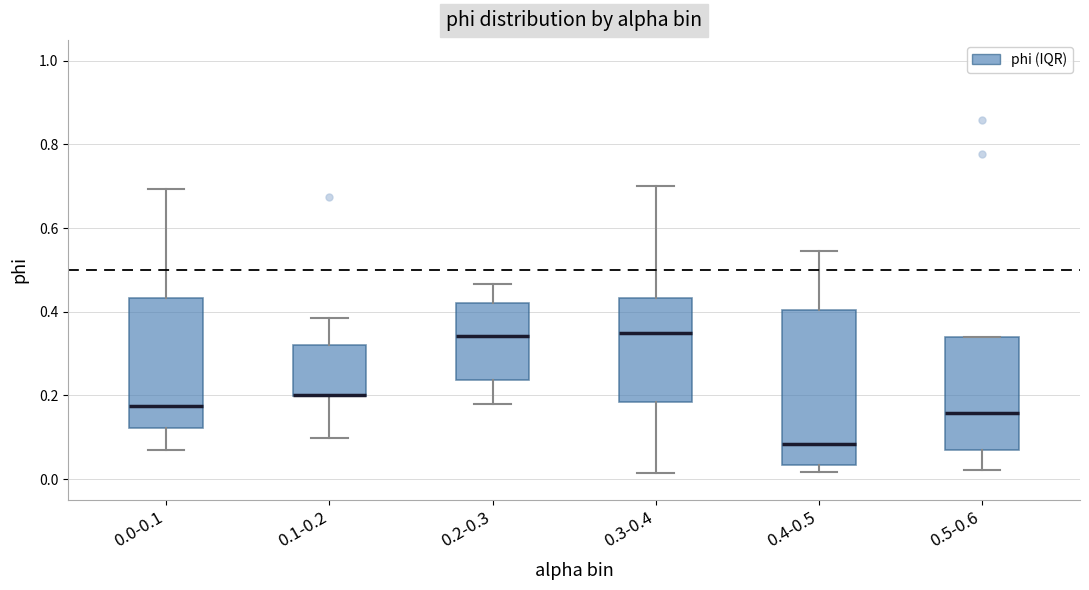

Reading left to right, transcribe this box plot: for each box, give where its median line is, the range the box spans, and where its two whiskers end, as read against the y-axis. The values are not printed on the chart, so give them approximately, as read against the axis.

0.0-0.1: median 0.18, box 0.12 to 0.44, whiskers 0.06 to 0.70
0.1-0.2: median 0.20 (drawn on the box's lower edge), box 0.20 to 0.32, whiskers 0.10 to 0.38
0.2-0.3: median 0.34, box 0.24 to 0.42, whiskers 0.18 to 0.46
0.3-0.4: median 0.36, box 0.18 to 0.44, whiskers 0.02 to 0.70
0.4-0.5: median 0.08, box 0.04 to 0.40, whiskers 0.02 to 0.54
0.5-0.6: median 0.16, box 0.06 to 0.34, whiskers 0.02 to 0.34